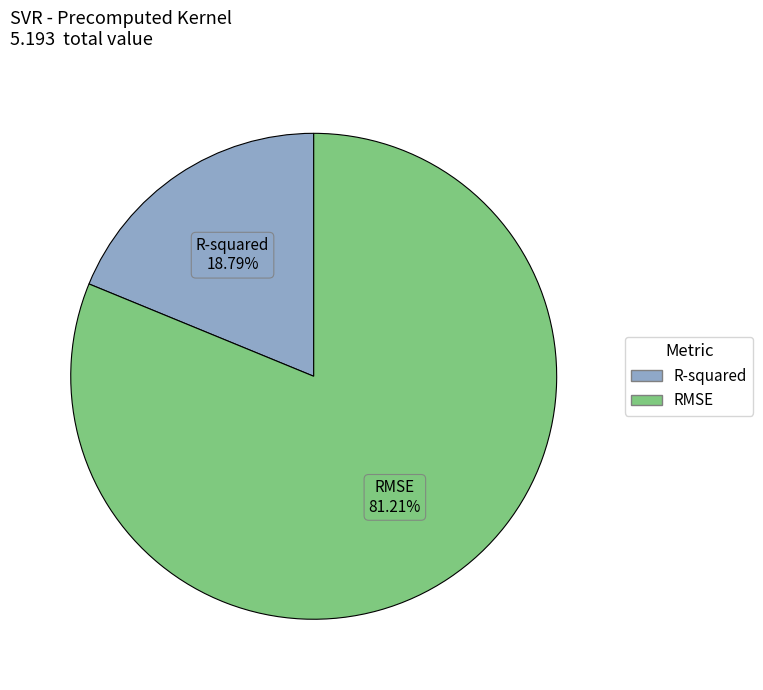

The RMSE slice represents 74% of the pie. True or false?

False